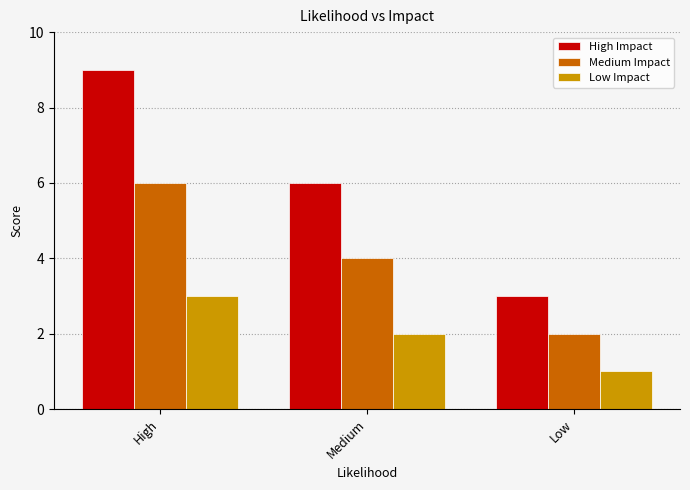

At Low, list the series in order from smallest to largest.

Low Impact, Medium Impact, High Impact